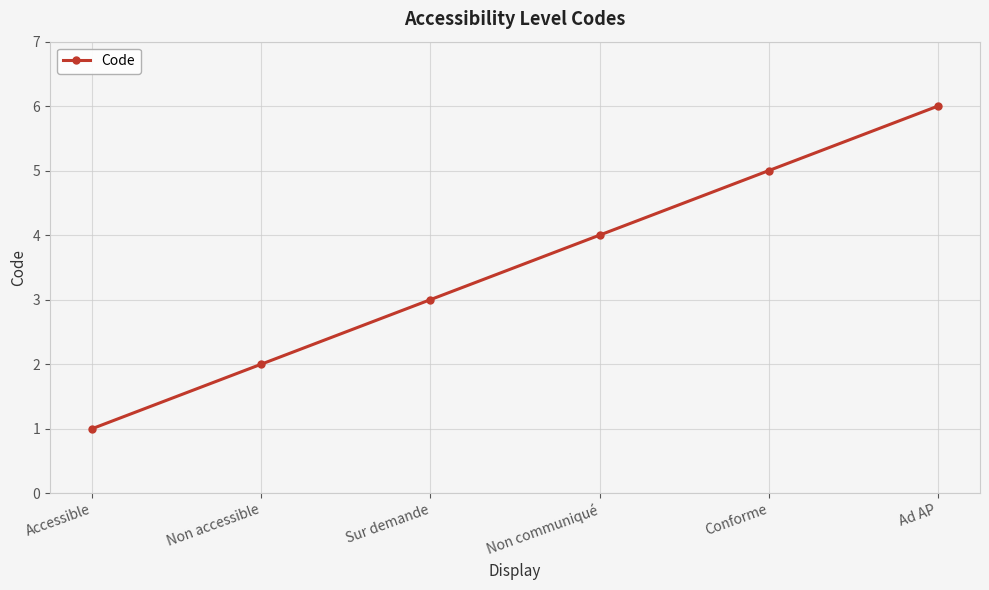

What is the approximate value at Non communiqué?

4